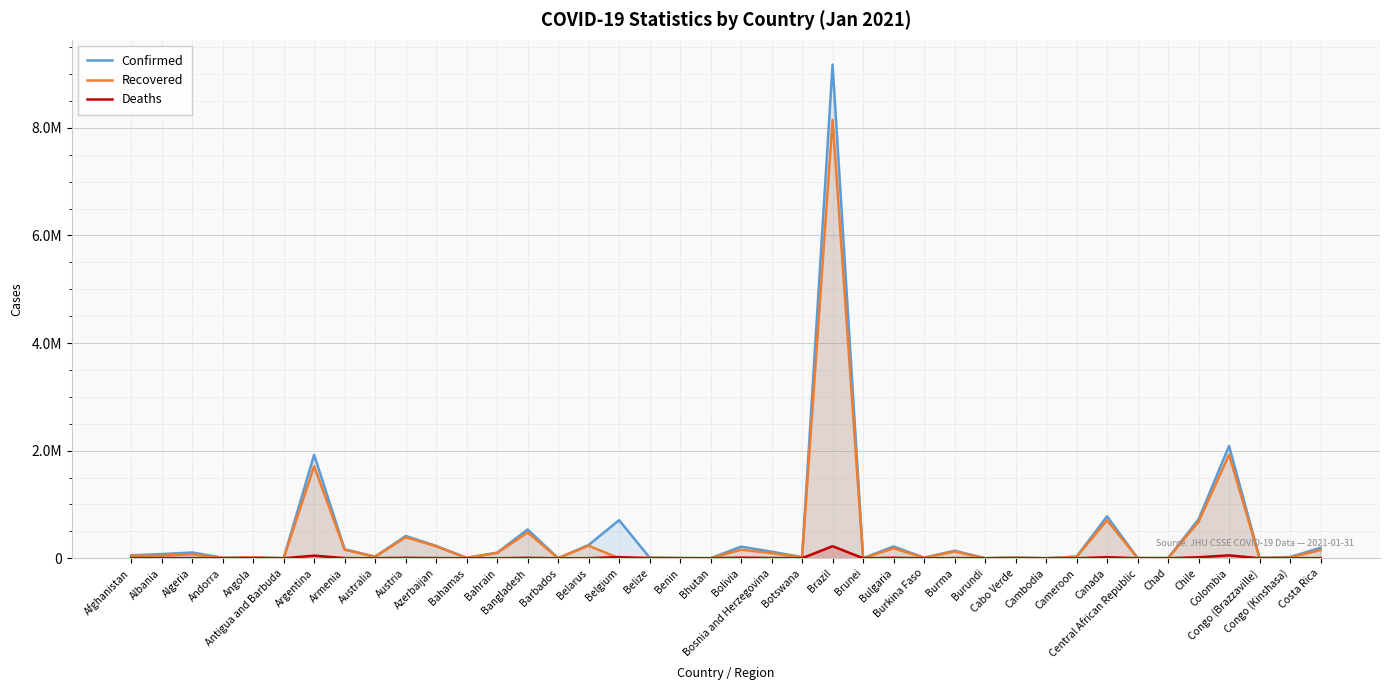

Where is the first local minimum for Recovered?

Albania